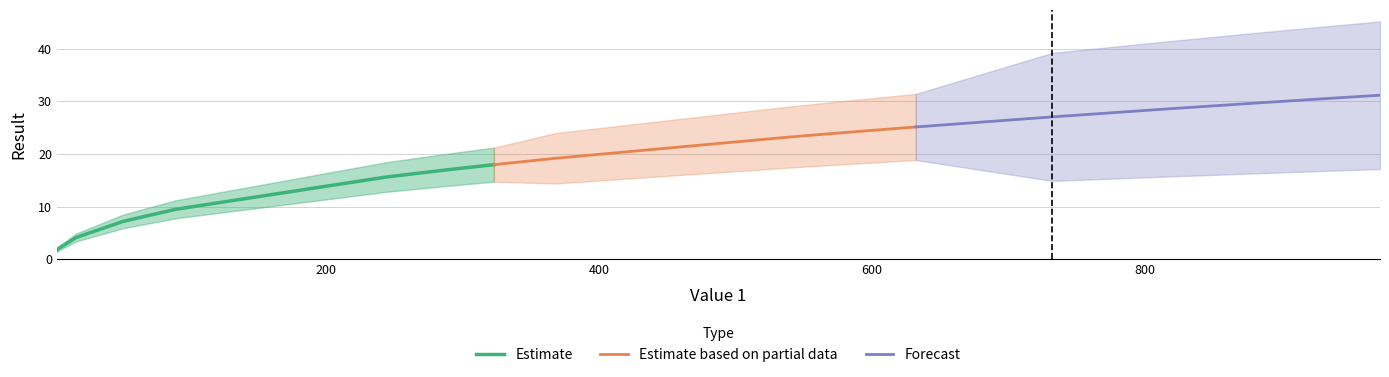

Rank the categories by value from lowest to highest.

3, 4, 17, 51, 53, 90, 245, 292, 323, 368, 540, 570, 632, 732, 809, 881, 925, 972